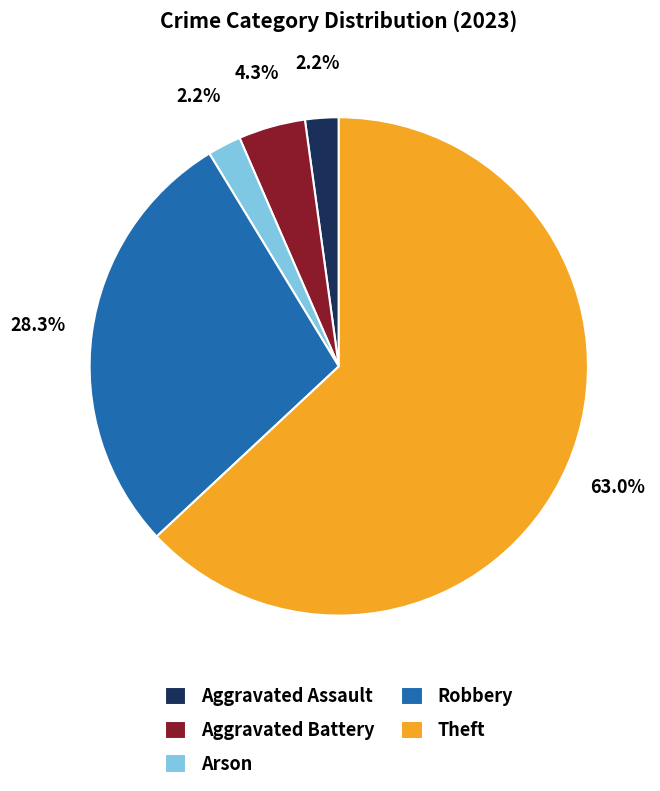

To the nearest percent, what is the difference between the Aggravated Battery and Aggravated Assault slice percentages?

2%